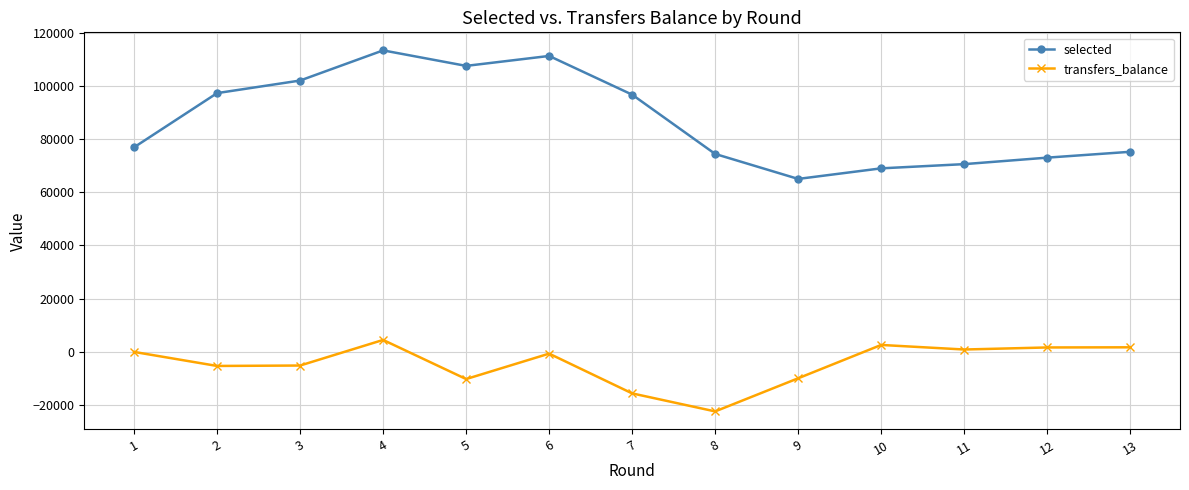

In transfers_balance, how many points are lower than both neighbors (excluding endpoints)?

4